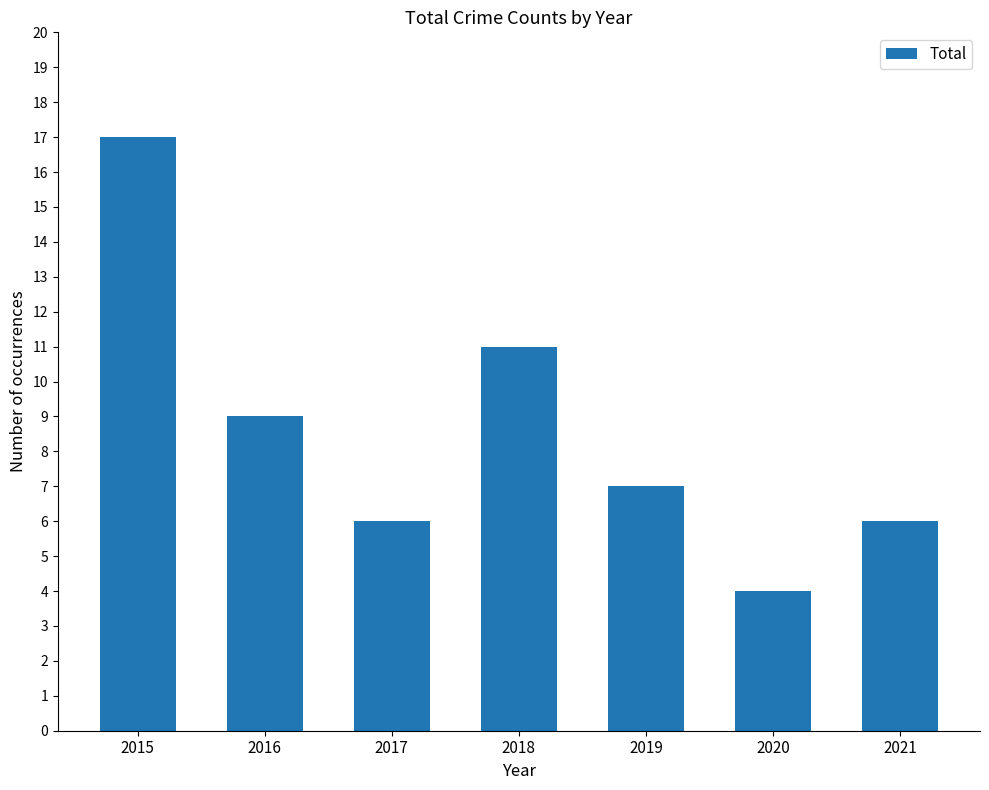

How many bars are there in total?

7